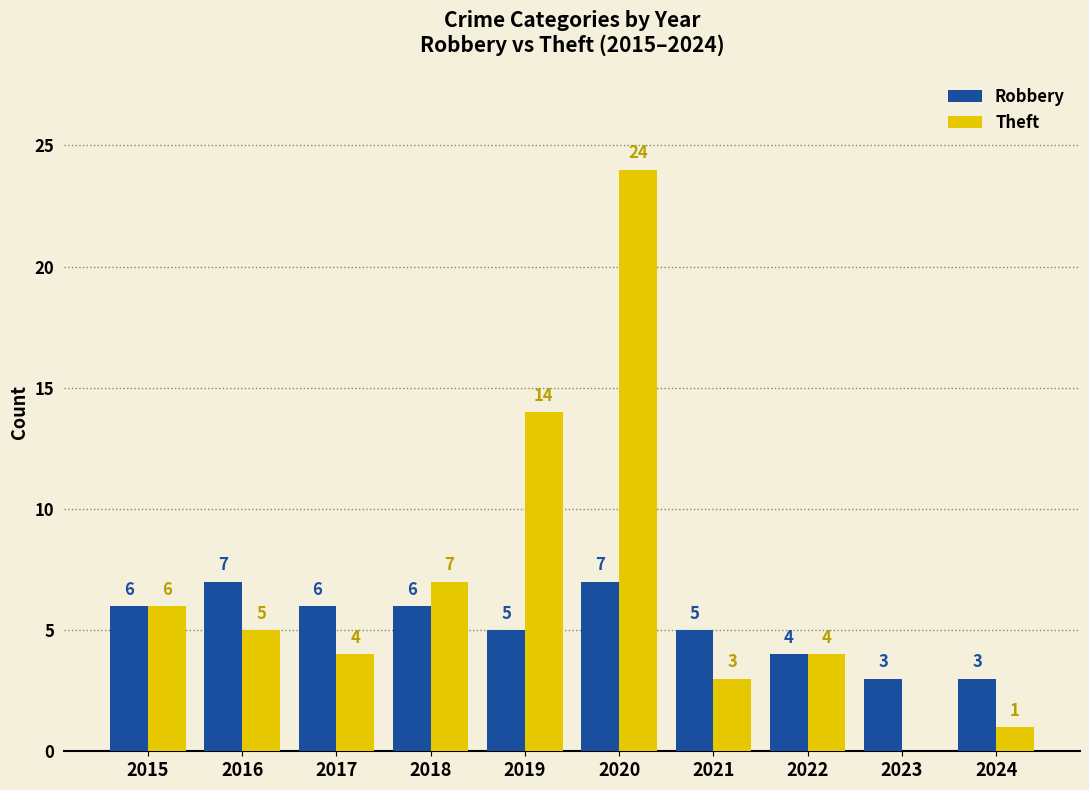

Is the value of Theft at 2022 greater than the value of Robbery at 2024?

Yes